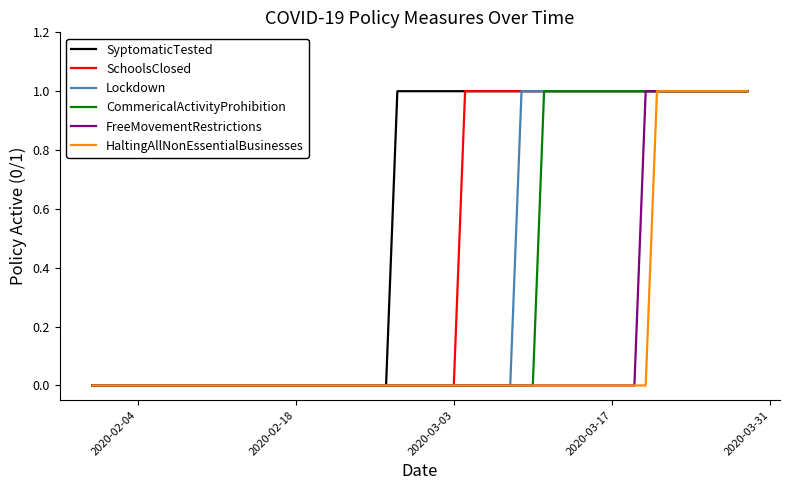

Which series has the largest total across all categories?

SyptomaticTested